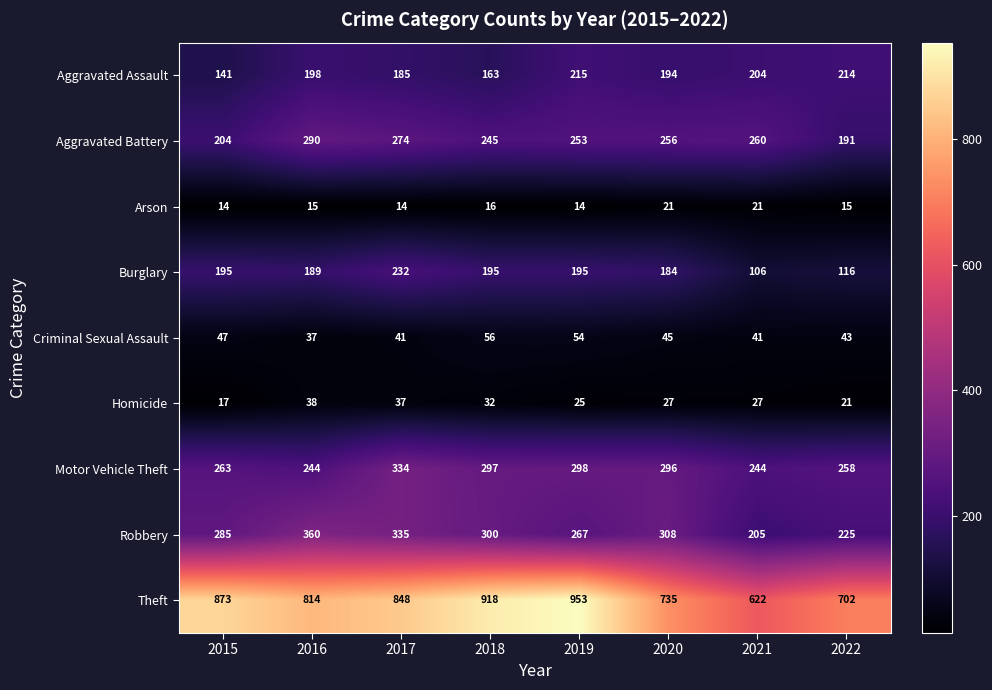

Is it true that Burglary equals 124 at 2016?

False